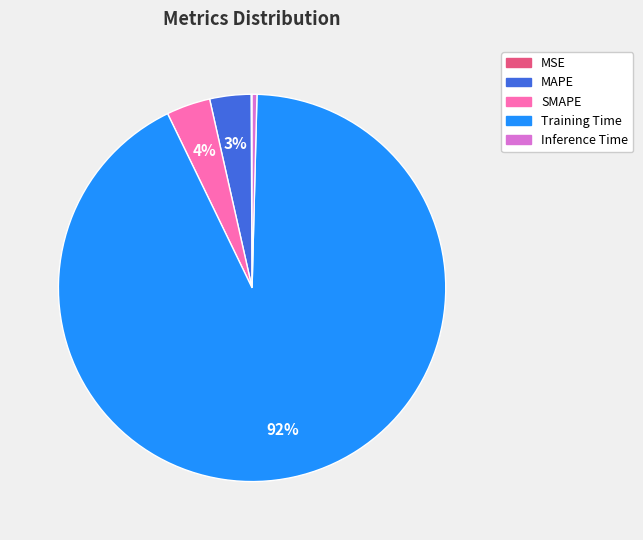

True or false: Inference Time accounts for 8% of the total.

False